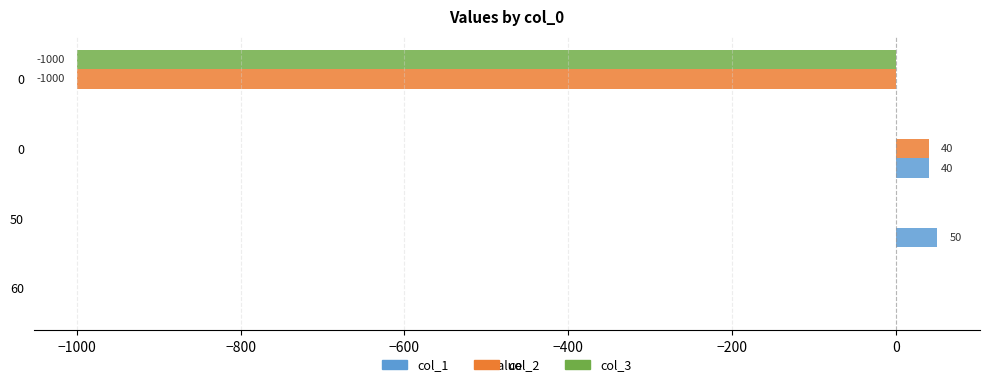

What are all the series names shown in the legend?

col_1, col_2, col_3